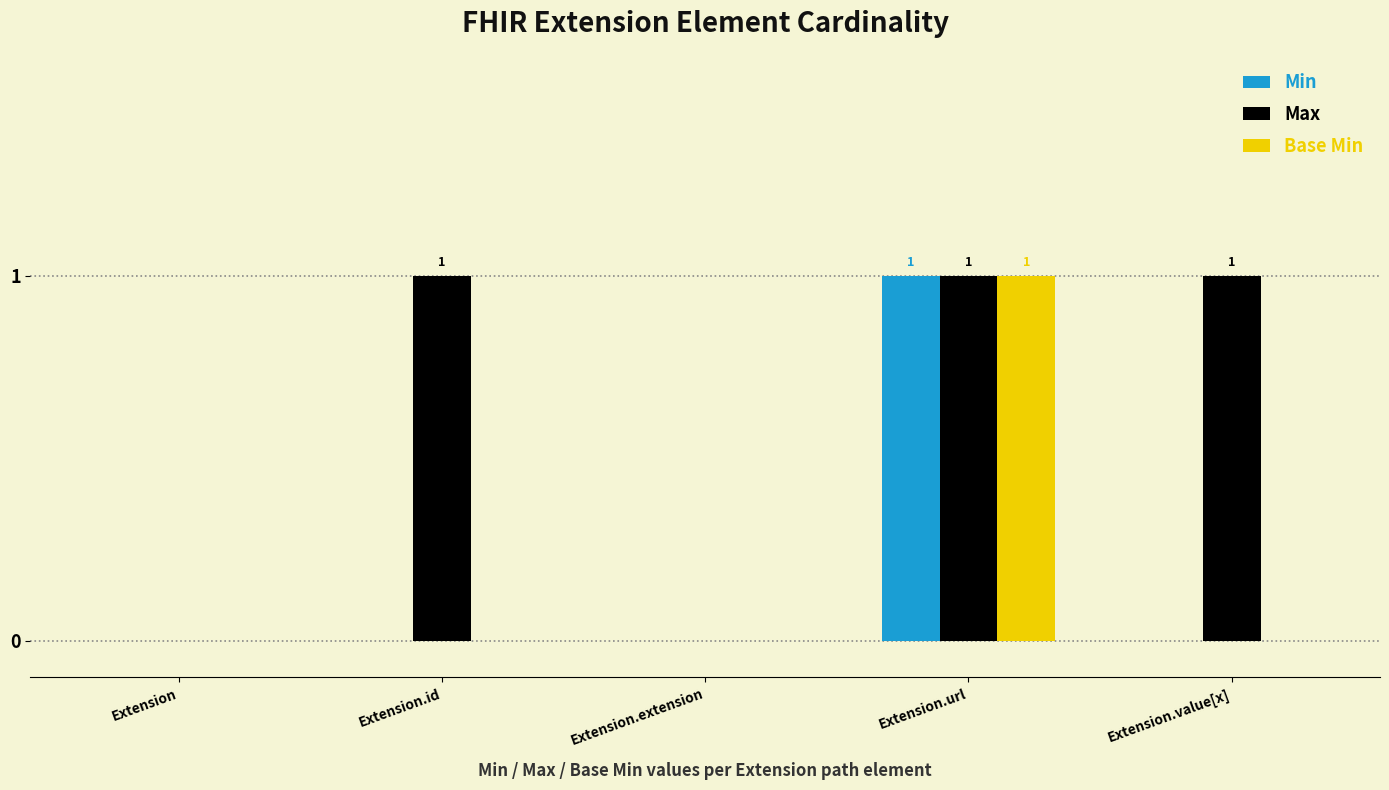

Count the number of categories in the chart.

5